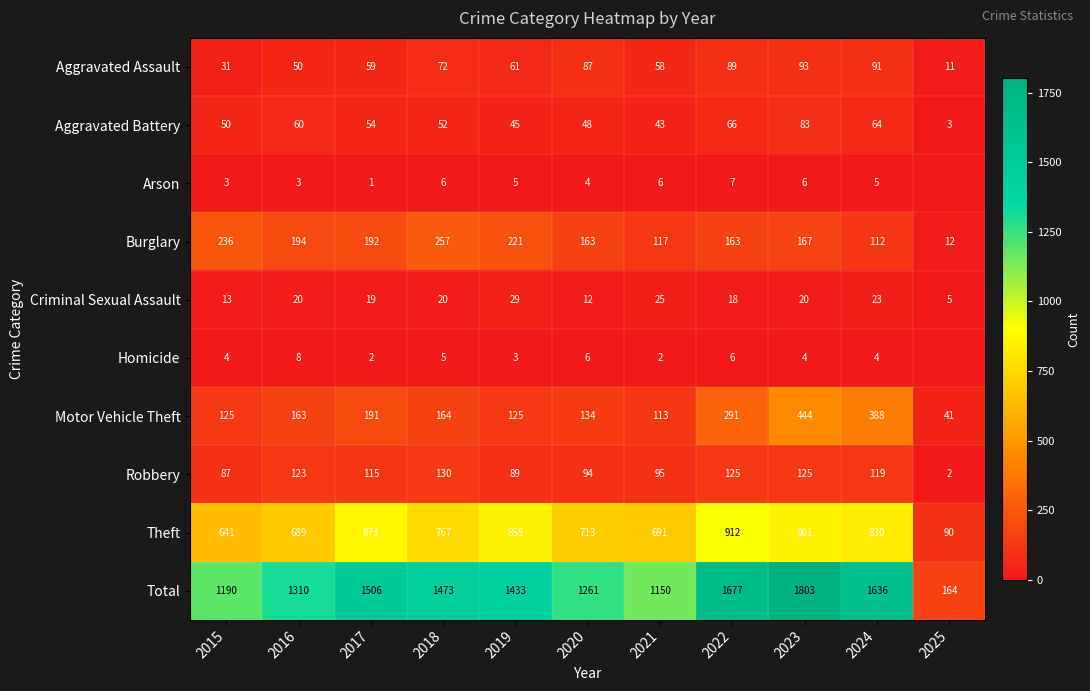

Rank the series by their maximum value, from lowest to highest.

Arson, Homicide, Criminal Sexual Assault, Aggravated Battery, Aggravated Assault, Robbery, Burglary, Motor Vehicle Theft, Theft, Total